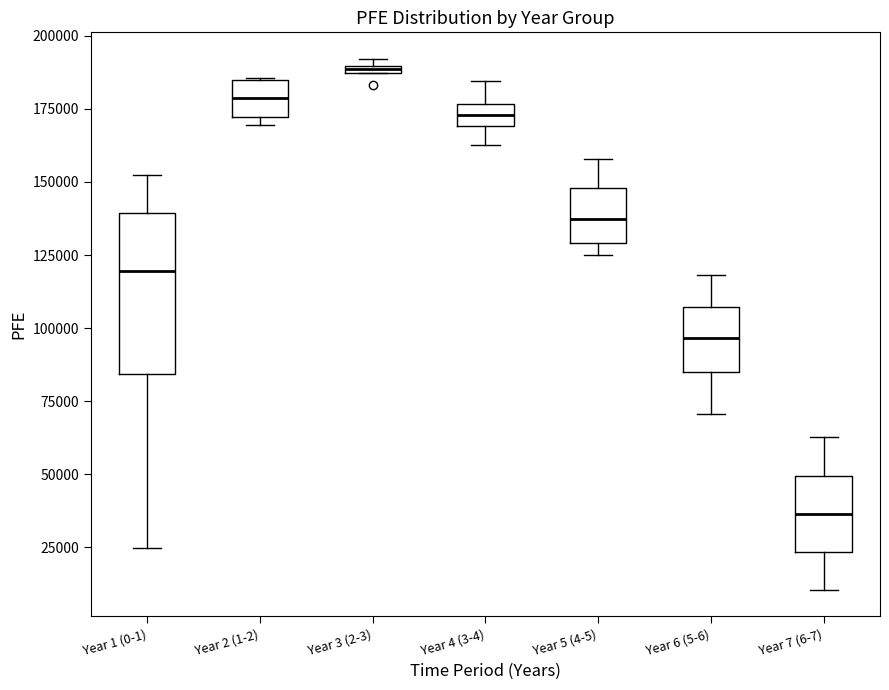

Where does the median line of the box for Year 2 (1-2) sit on the y-axis? The values are not printed on the chart, so give them approximately, as read against the axis.

180000